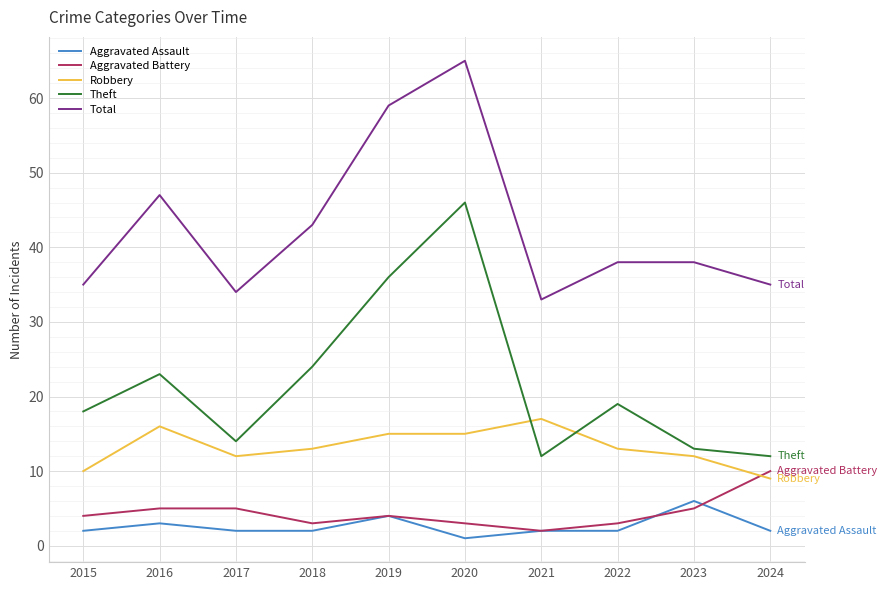

What is the difference between the highest and lowest values at 2020?

64